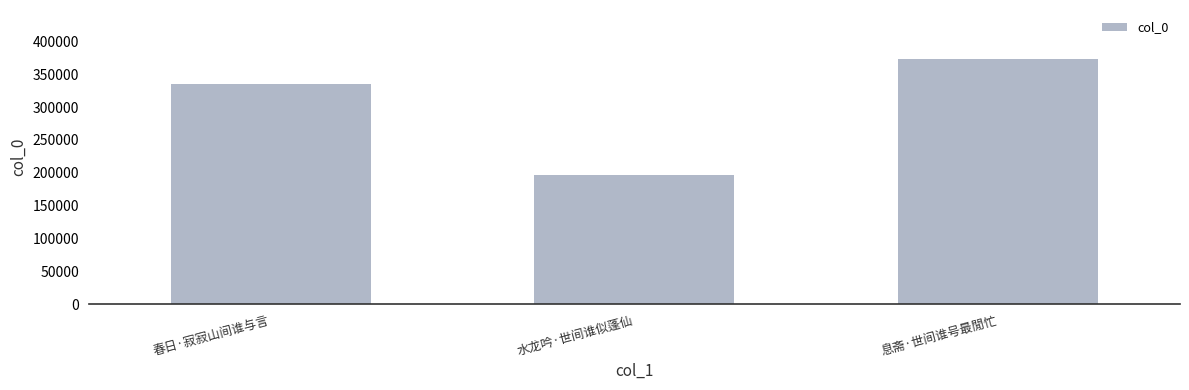

What is the sum of all values?

905771